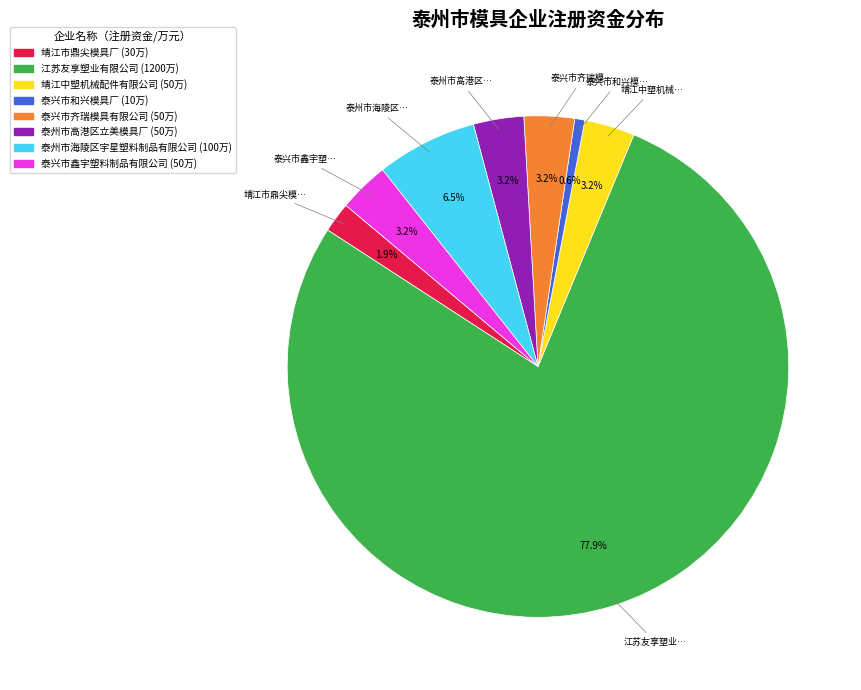

How much of the chart is everything except 靖江中塑机械配件有限公司?

96.8%